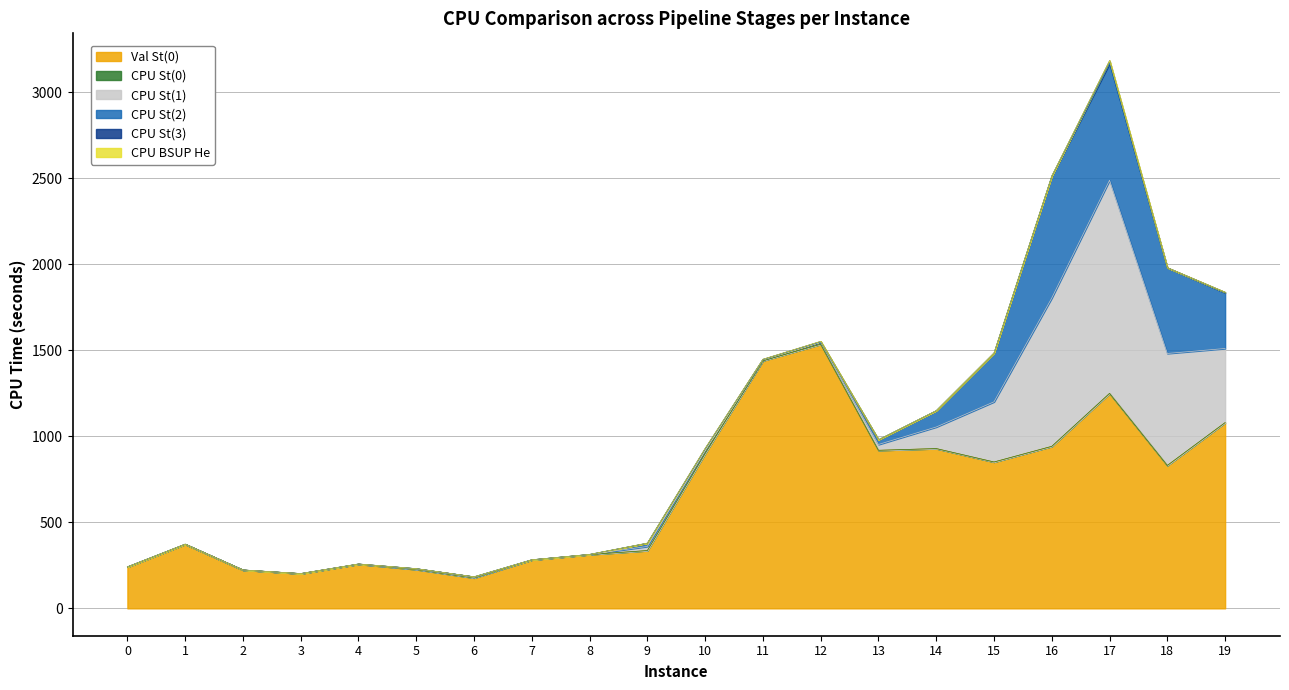

What is the total value across all series at 13?

980.4